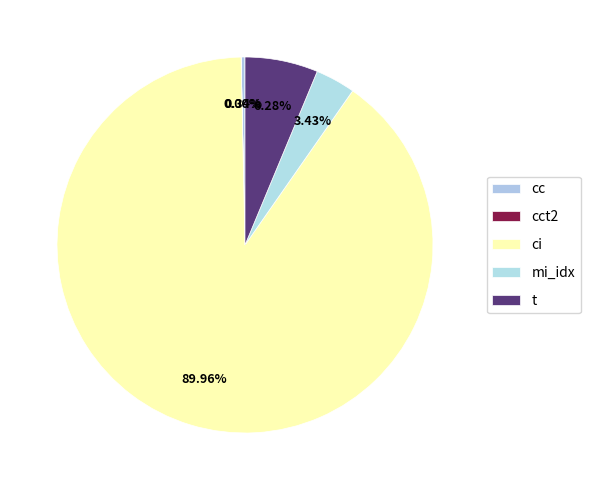

What is the total percentage of cct2 and ci?

90.0%